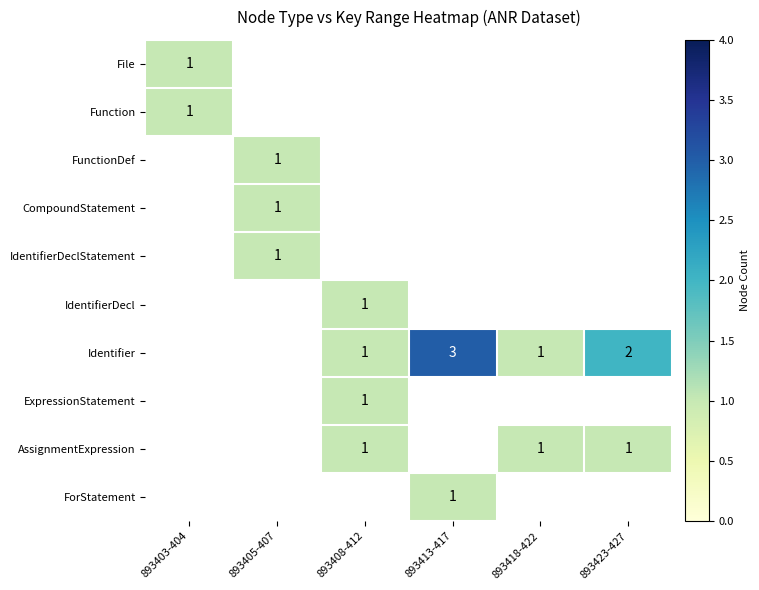

The value of AssignmentExpression at 893423-427 is 1. True or false?

True